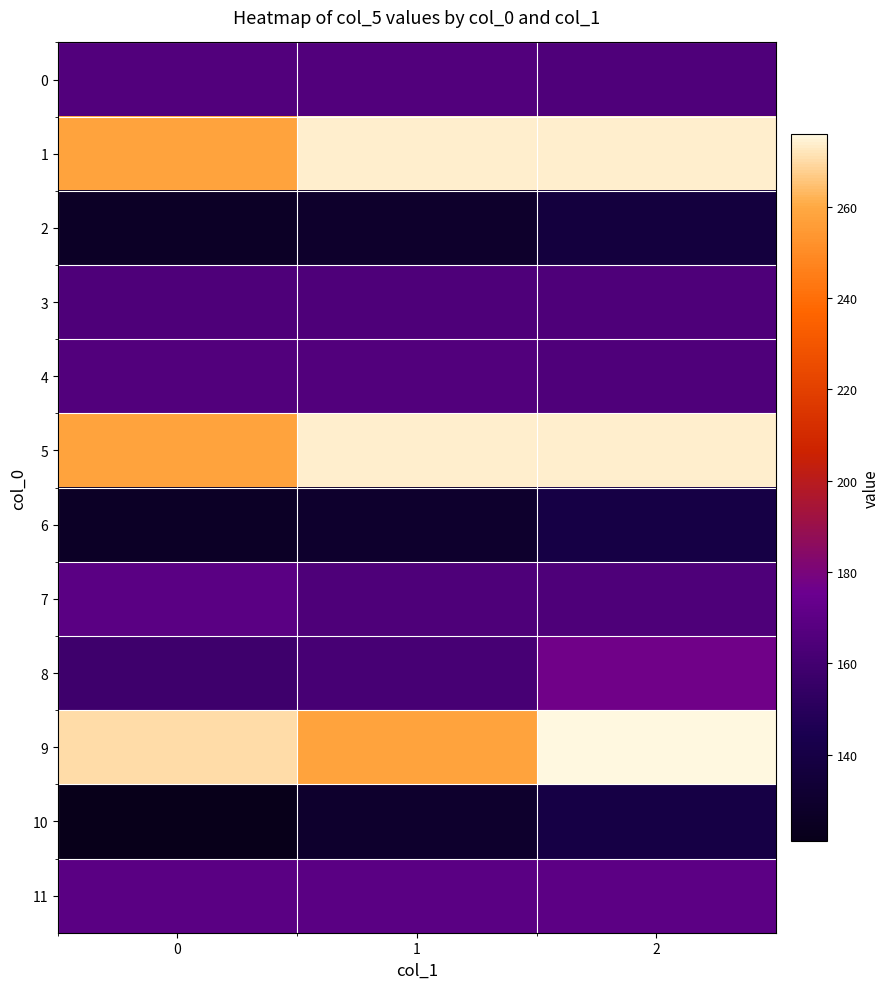

List the series in order of their peak value, highest first.

9, 1, 5, 8, 11, 7, 0, 4, 3, 6, 10, 2